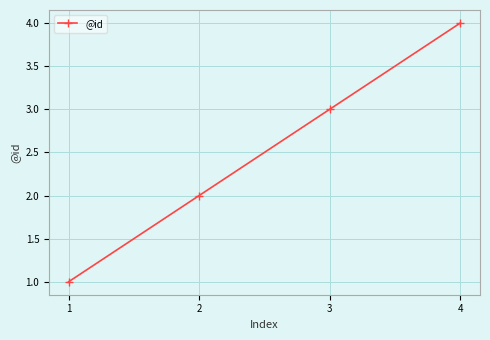

Reading left to right, list all the values displayed in this chart.

1	2	3	4